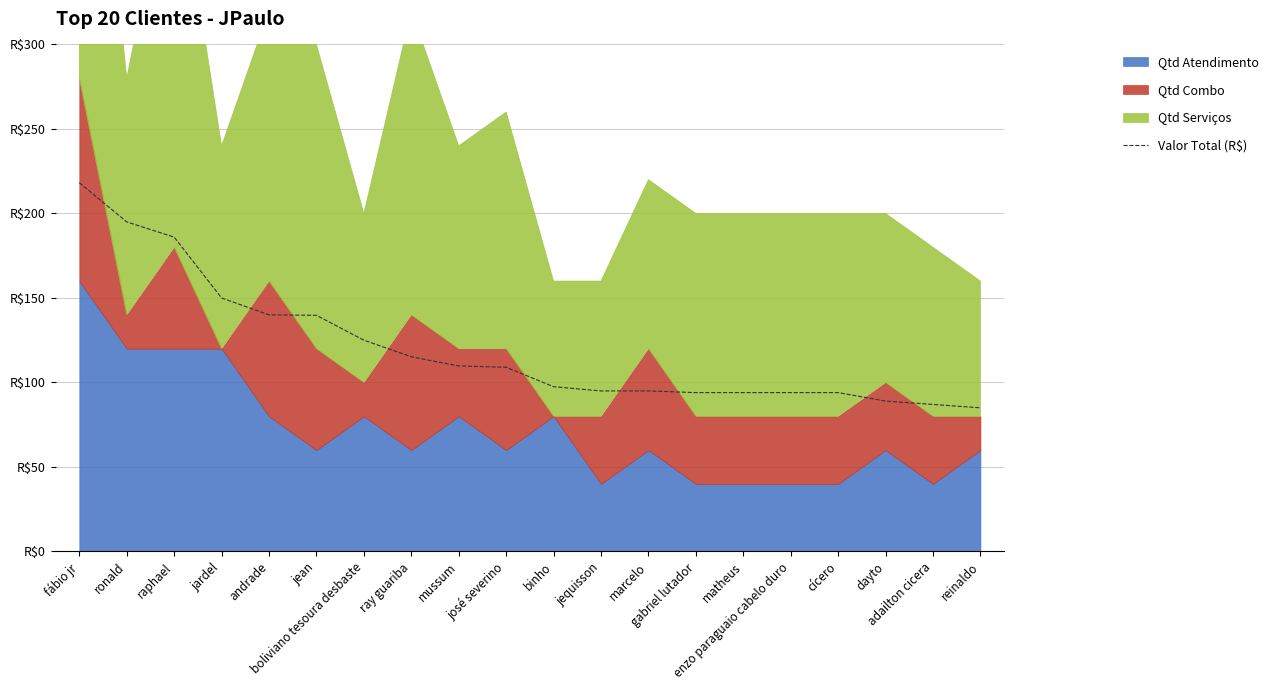

At which label does the data first exceed 109?

fábio jr